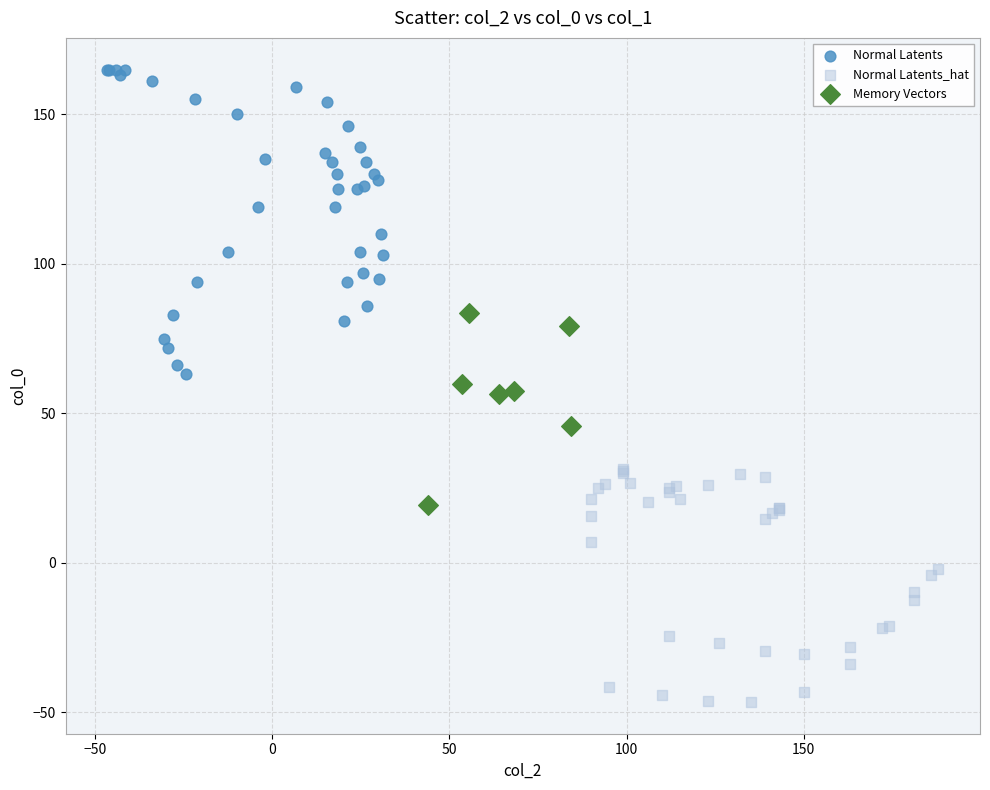

Which series reaches the minimum Y coordinate?

Normal Latents_hat